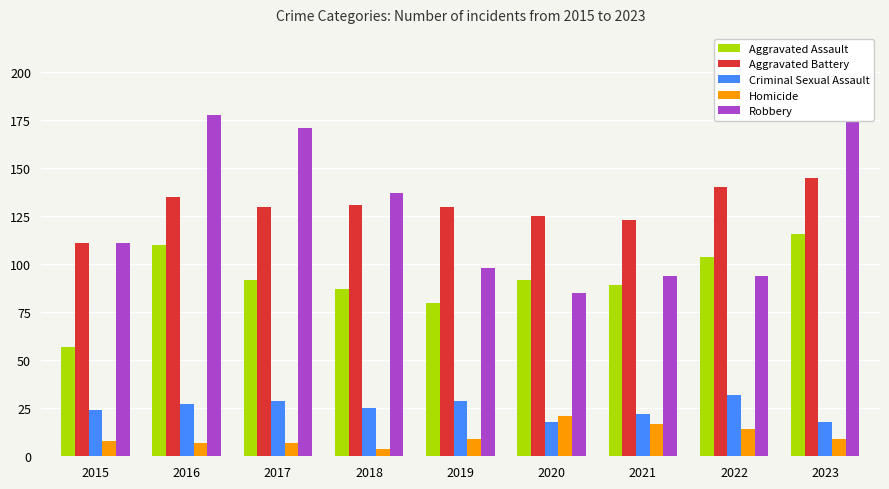

Reading right to left, transcribe all the data shown in this chart.

Aggravated Assault: 2023=116	2022=104	2021=89	2020=92	2019=80	2018=87	2017=92	2016=110	2015=57
Aggravated Battery: 2023=145	2022=140	2021=123	2020=125	2019=130	2018=131	2017=130	2016=135	2015=111
Criminal Sexual Assault: 2023=18	2022=32	2021=22	2020=18	2019=29	2018=25	2017=29	2016=27	2015=24
Homicide: 2023=9	2022=14	2021=17	2020=21	2019=9	2018=4	2017=7	2016=7	2015=8
Robbery: 2023=202	2022=94	2021=94	2020=85	2019=98	2018=137	2017=171	2016=178	2015=111